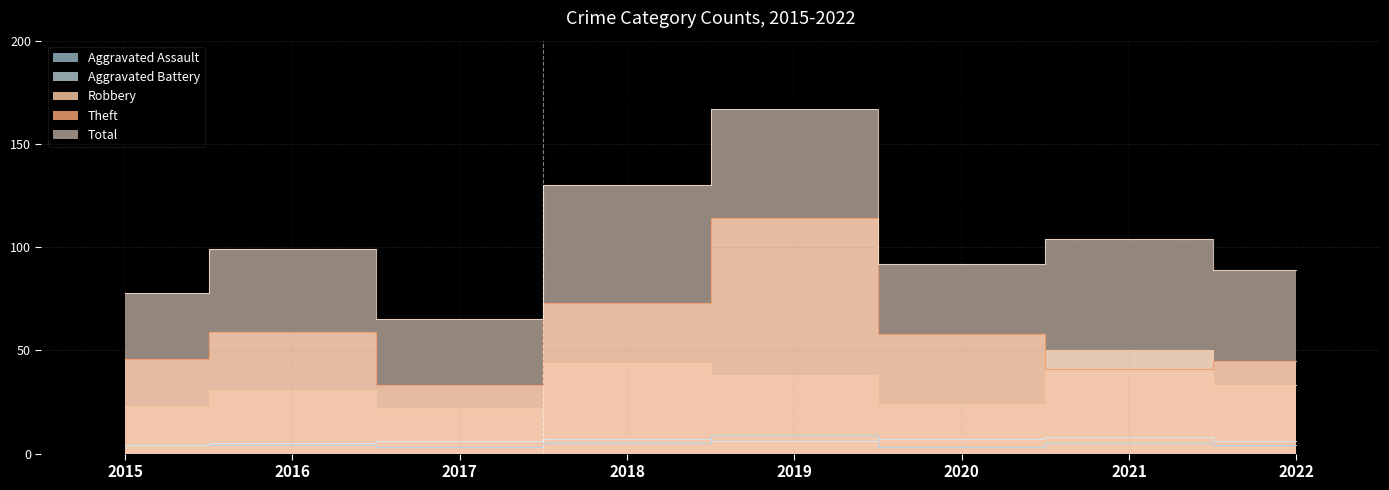

What is the minimum value shown in the chart?

3